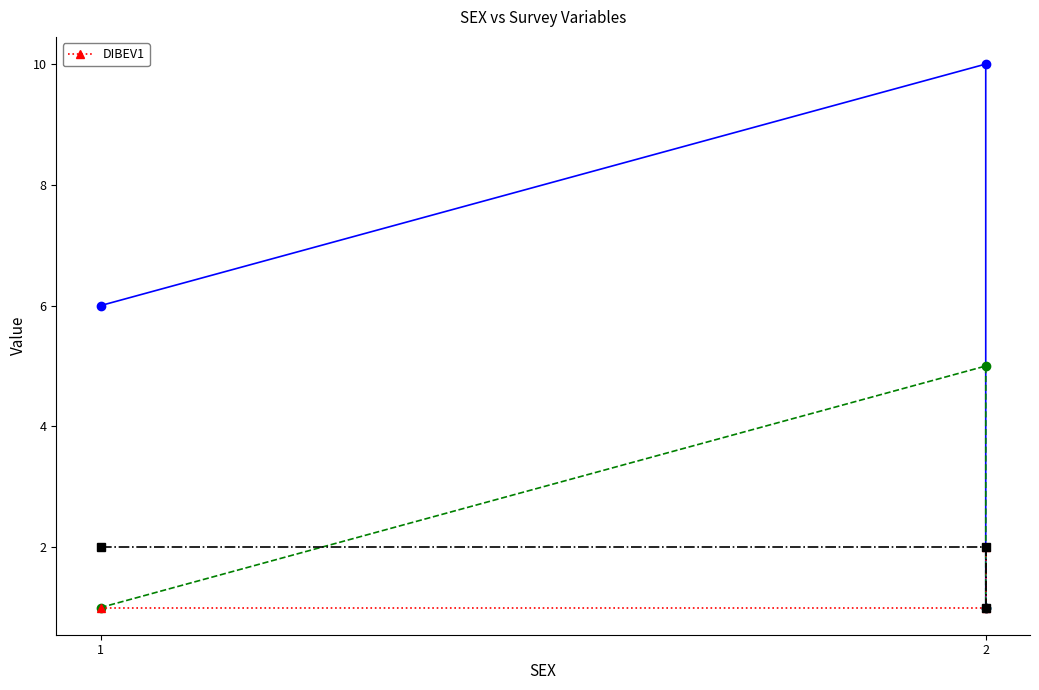

The value at 2 is 1. True or false?

True